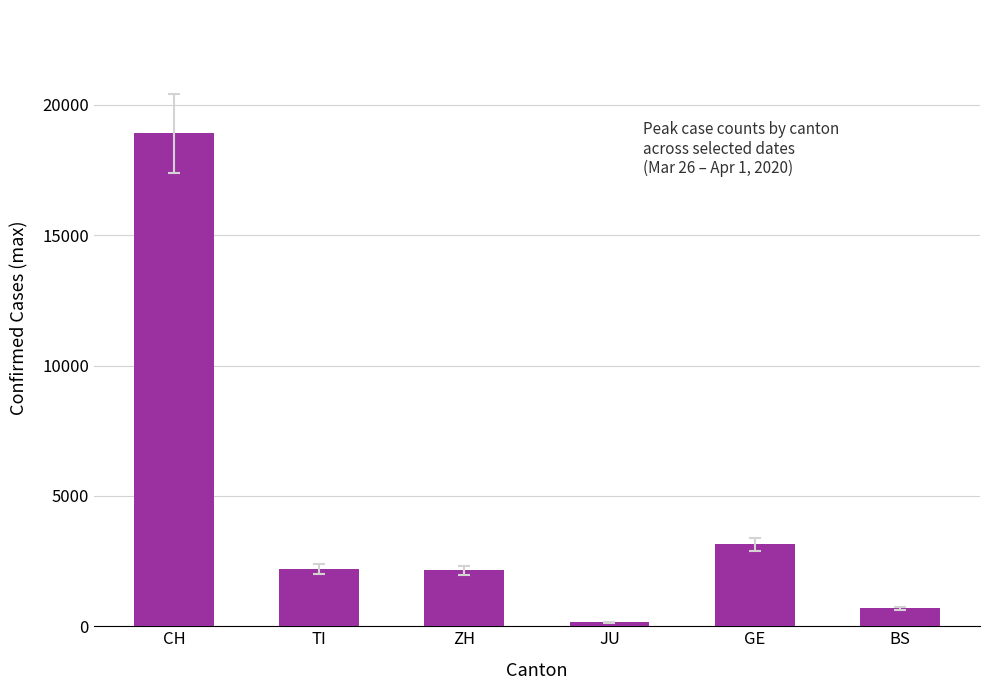

At which category does the chart reach its peak across all series?

CH